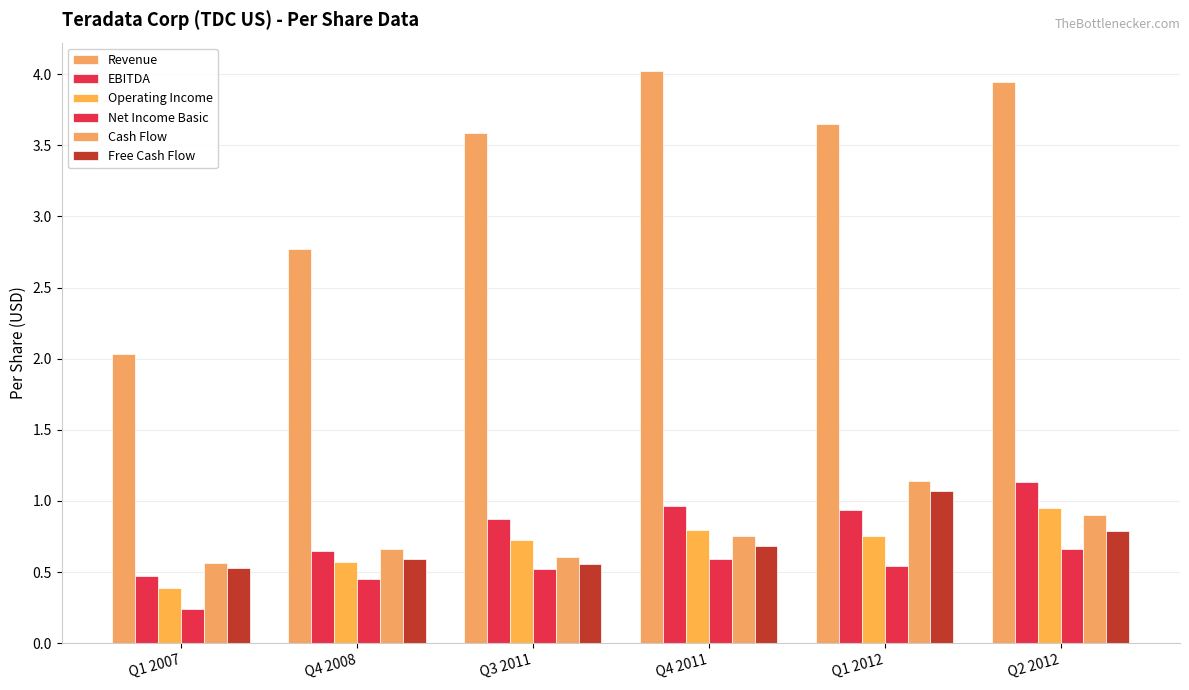

Rank the series by their maximum value, from lowest to highest.

Net Income Basic, Operating Income, Free Cash Flow, EBITDA, Cash Flow, Revenue